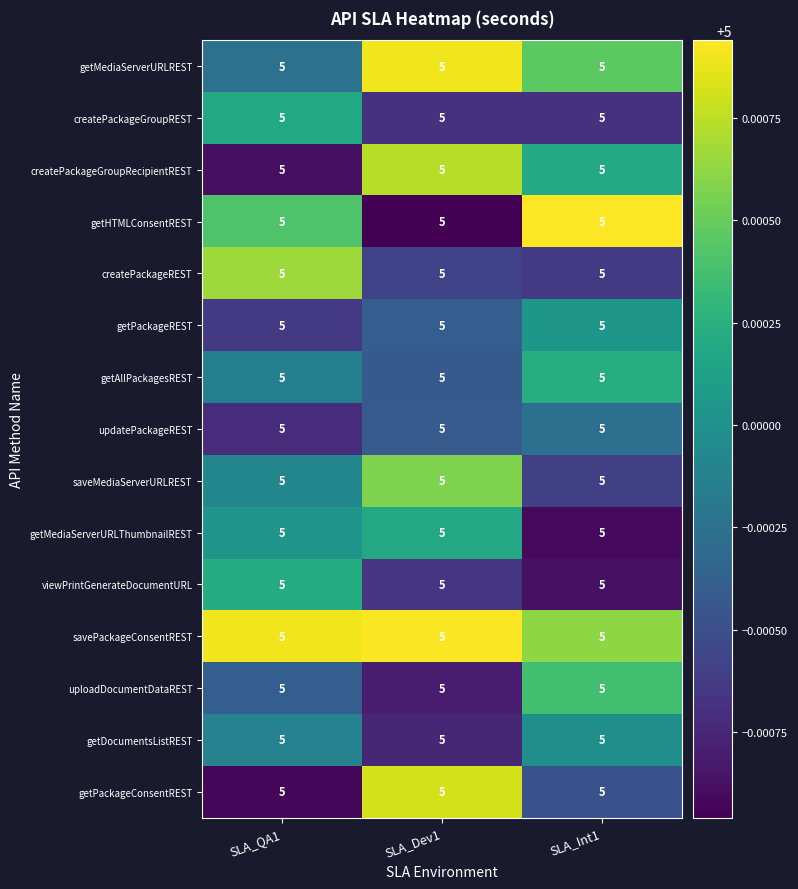

The getPackageConsentREST series shows 5.0 at SLA_Int1. True or false?

True